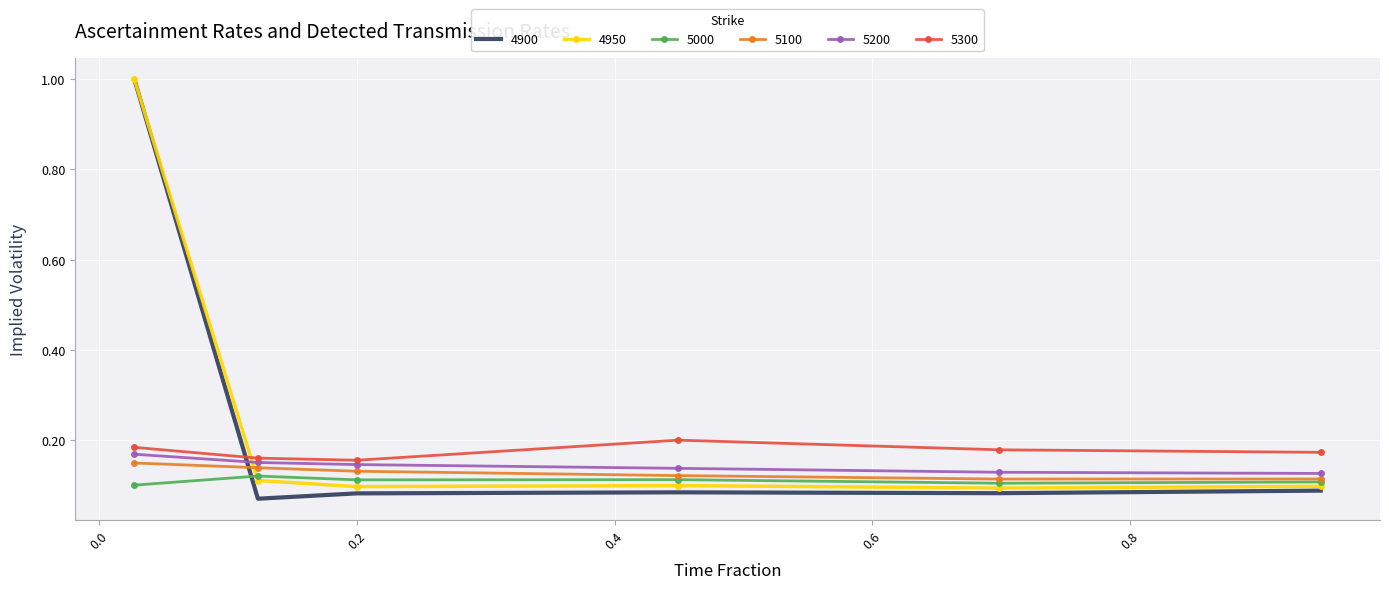

Which series has the largest range (max minus min)?

4900